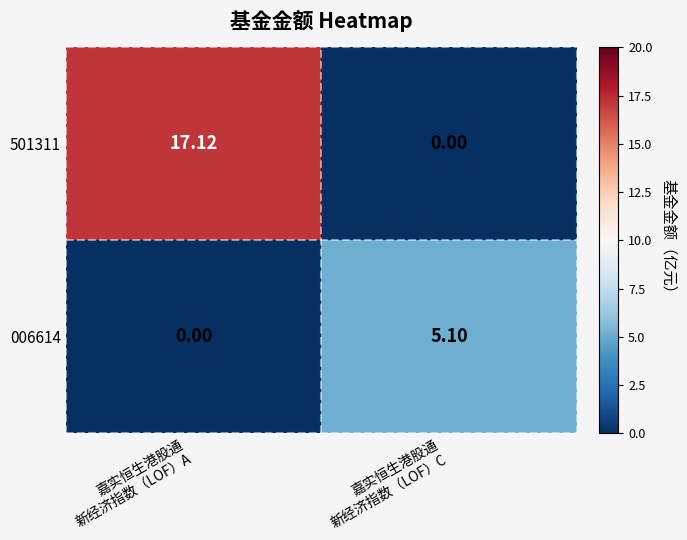

What is the greatest value displayed?

17.1